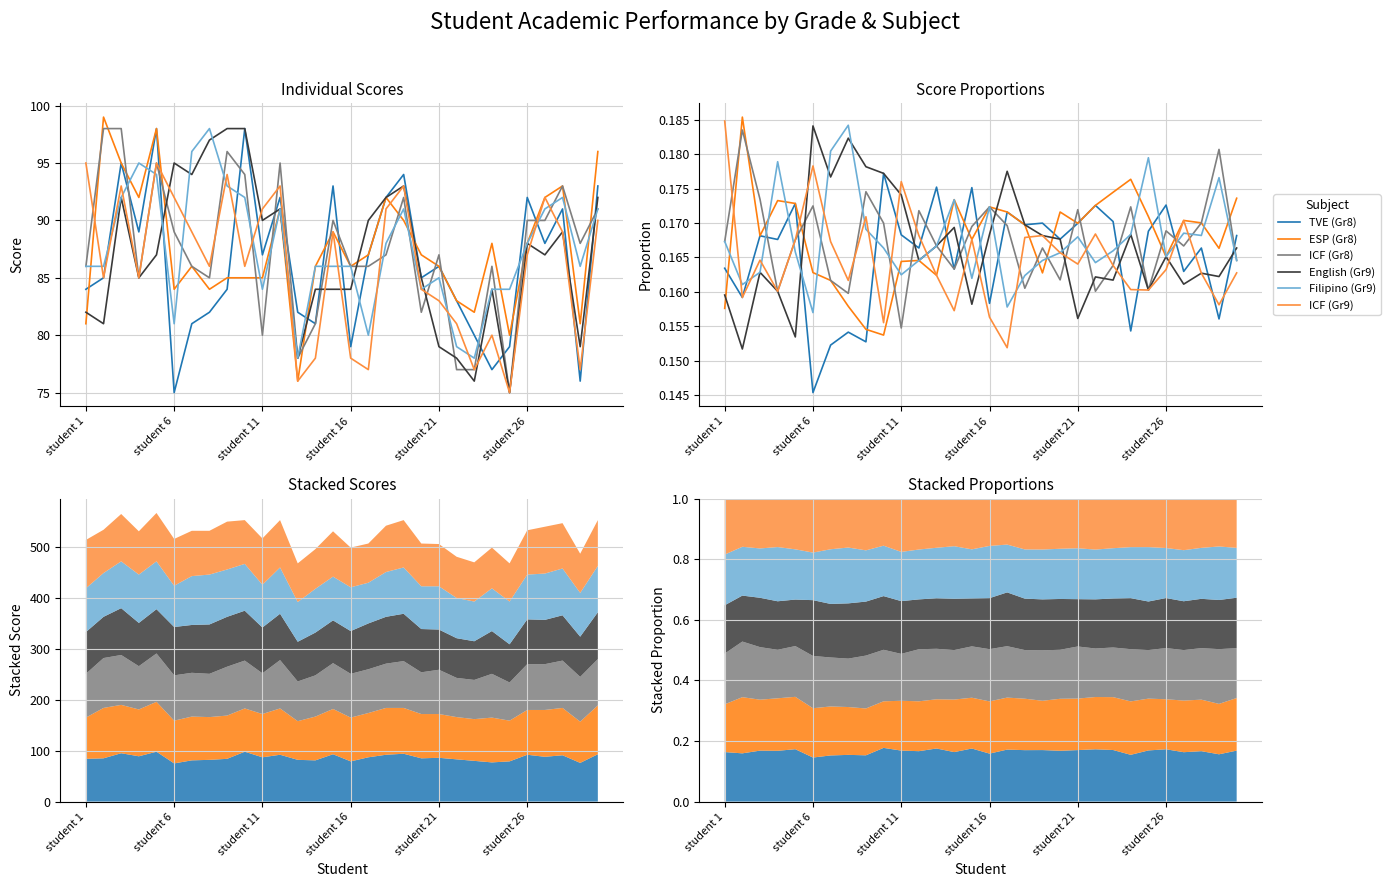

At how many categories does at least one series exceed 0?

30